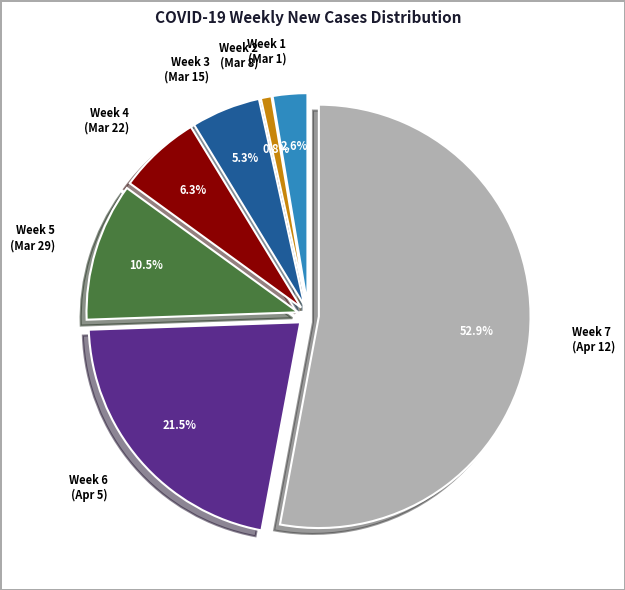

How many slices are in this pie chart?

7